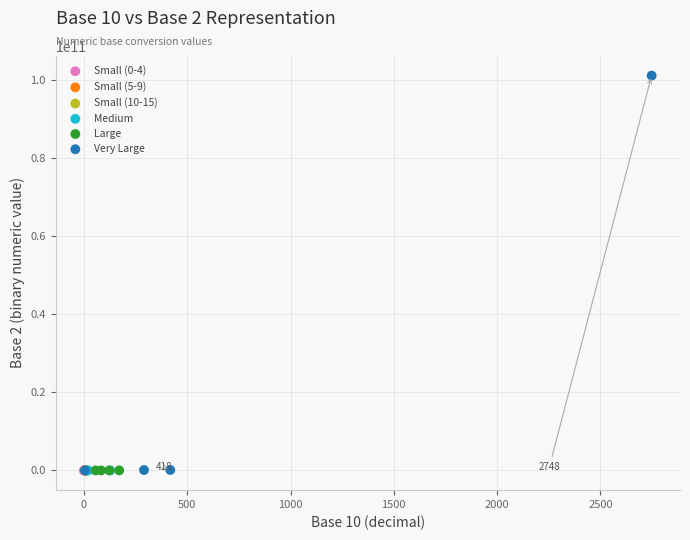

Which series has the largest Y range (max minus min)?

Very Large